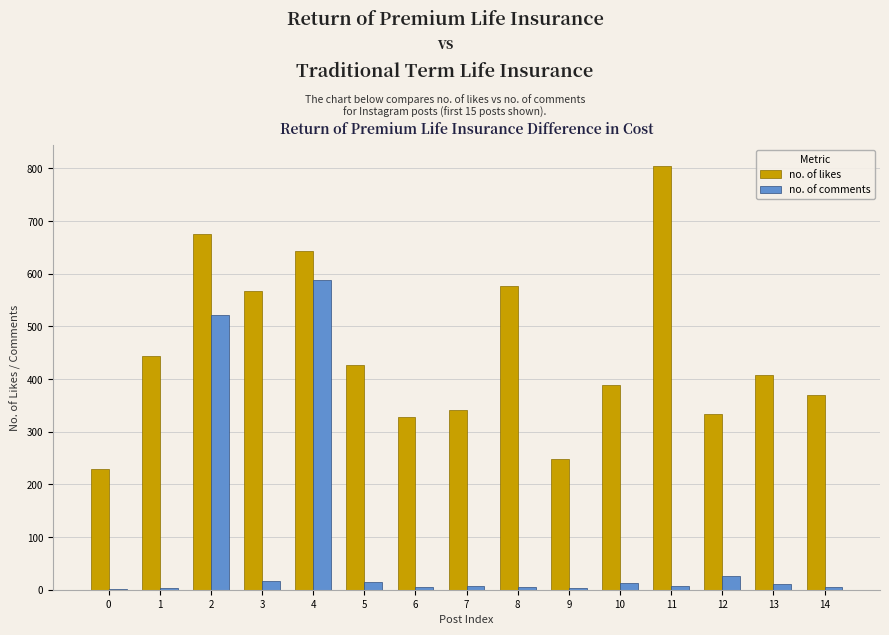

What is the highest value of the no. of comments series?

588